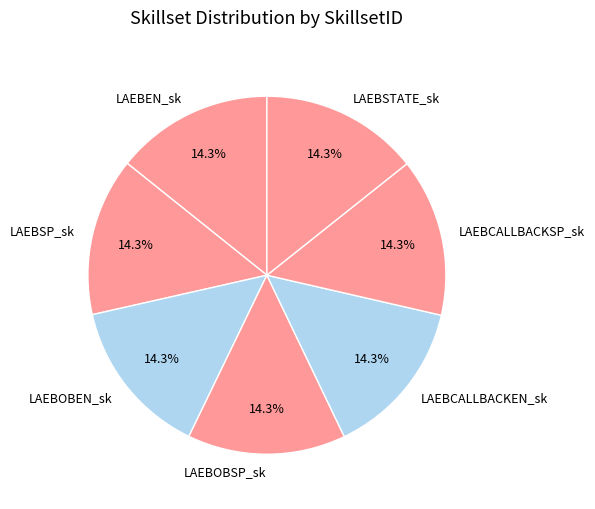

How much of the chart is everything except LAEBCALLBACKSP_sk?

85.7%